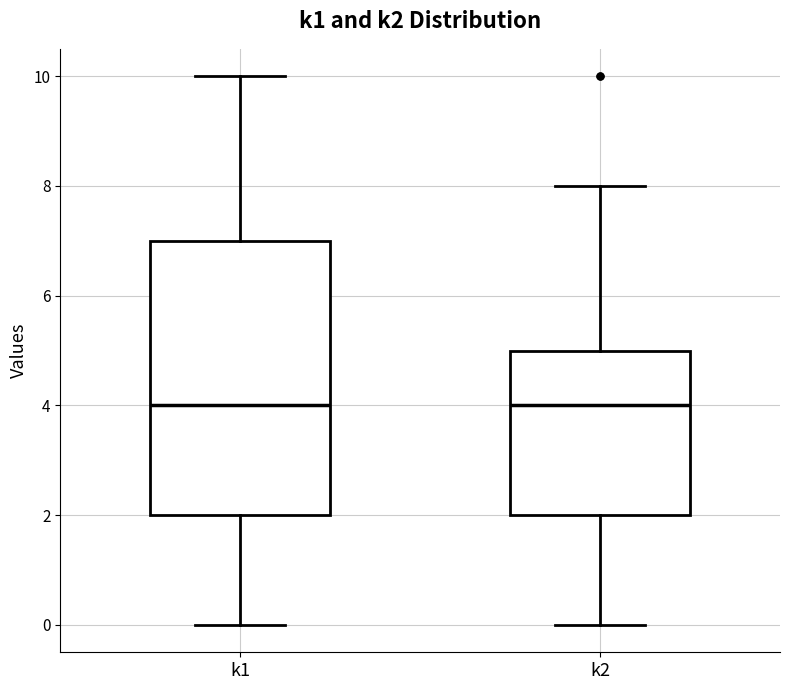

Where does the median line of the box for k1 sit on the y-axis? The values are not printed on the chart, so give them approximately, as read against the axis.

4